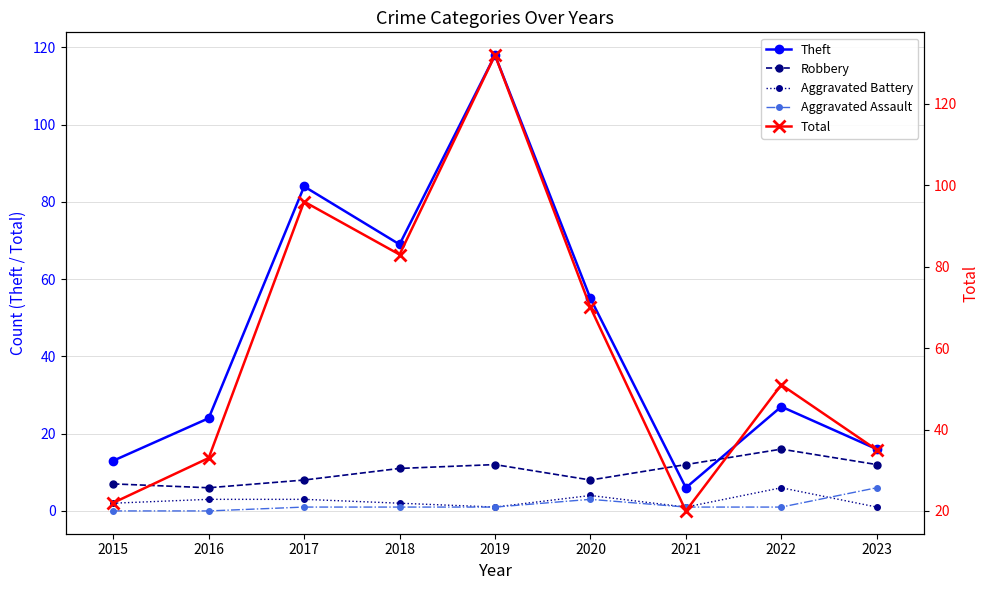

Where does the Total series first go above 51?

2017